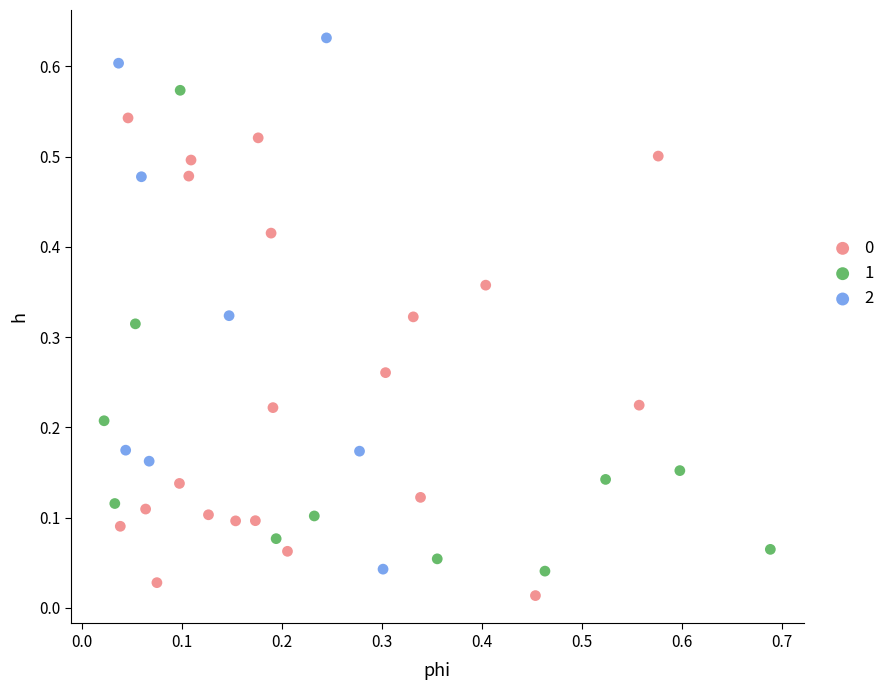

Which series contains the highest Y value?

2